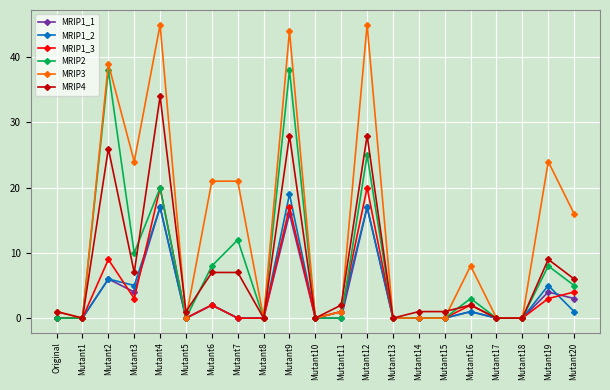

The MRIP4 series shows 0 at Mutant1. True or false?

True